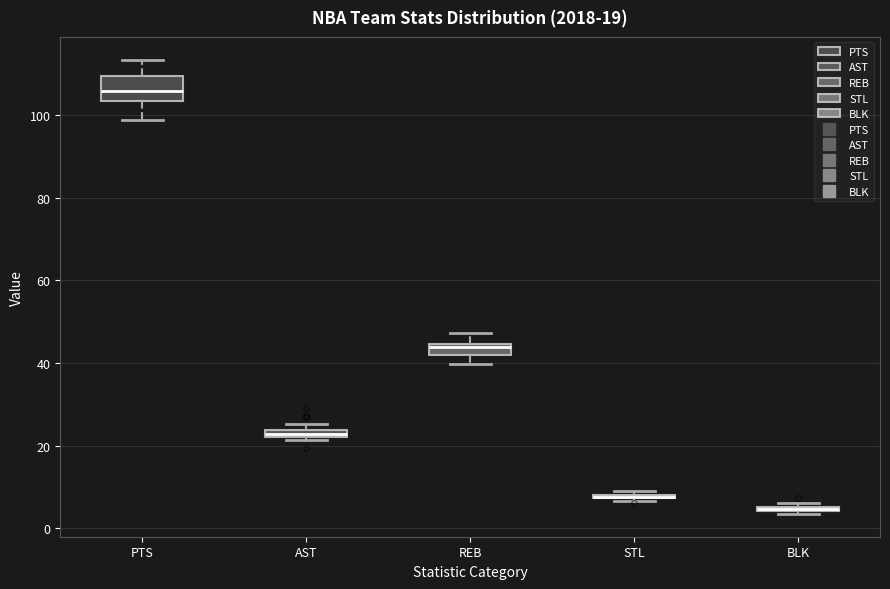

Which box is the tallest, from its lower edge to its upper edge?

PTS